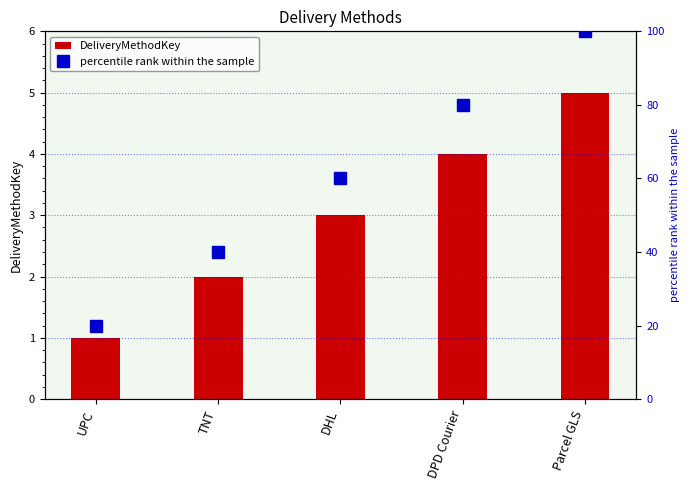

At which category is the sum across all series the highest?

Parcel GLS